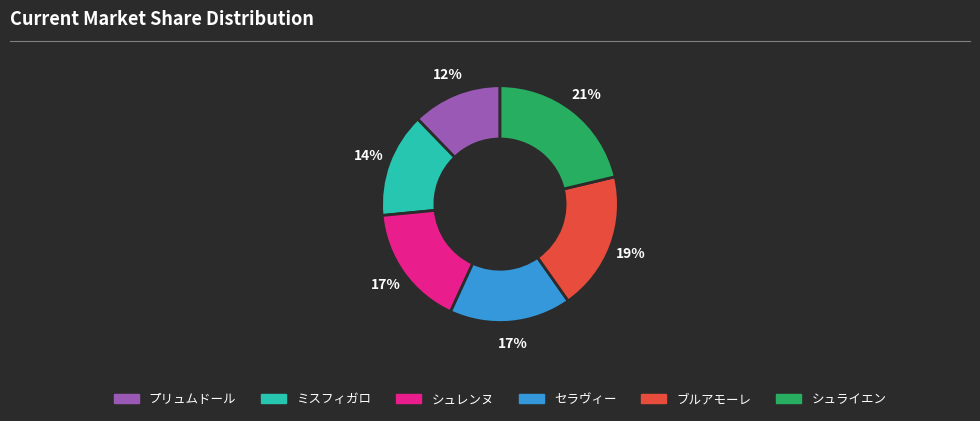

Is there any slice that represents more than half of the pie?

No